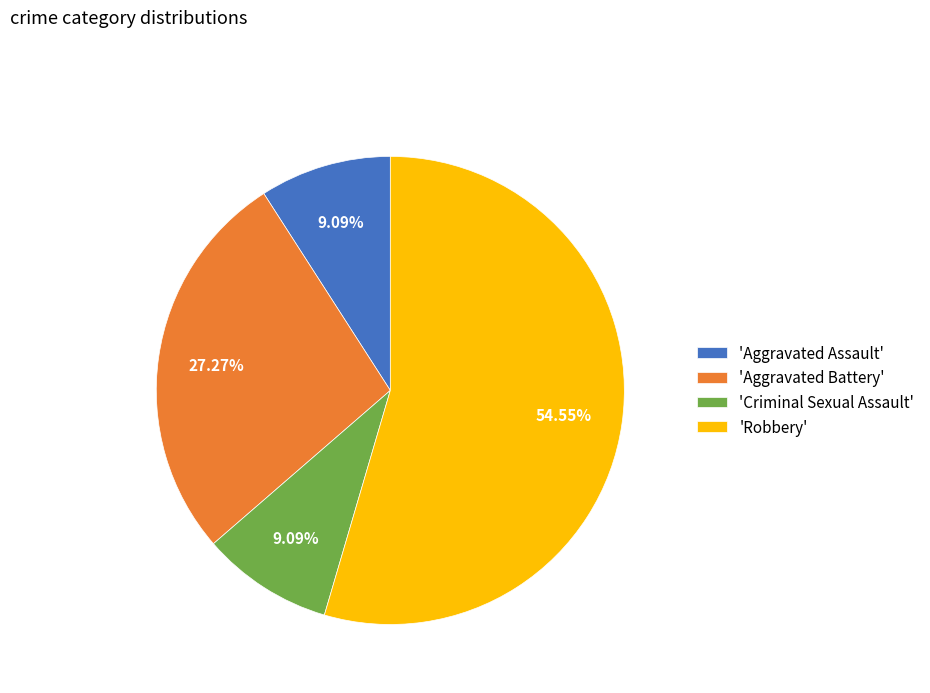

Does 'Criminal Sexual Assault' represent more than half of the total?

No